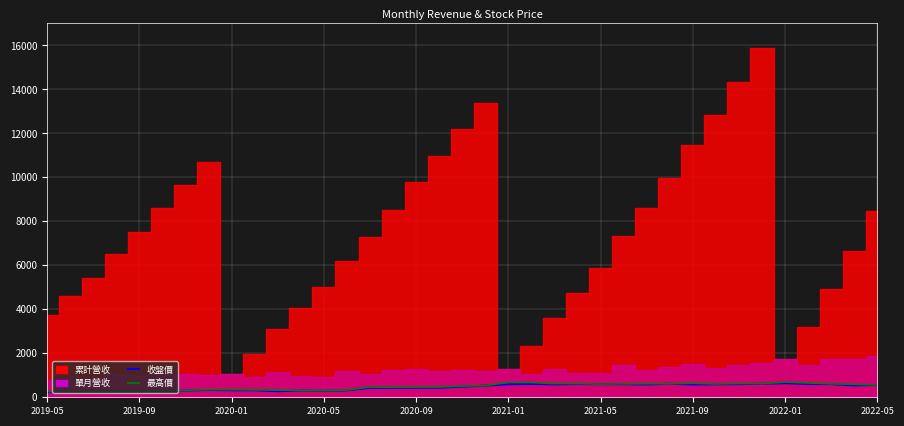

How many lines are shown in the chart?

2